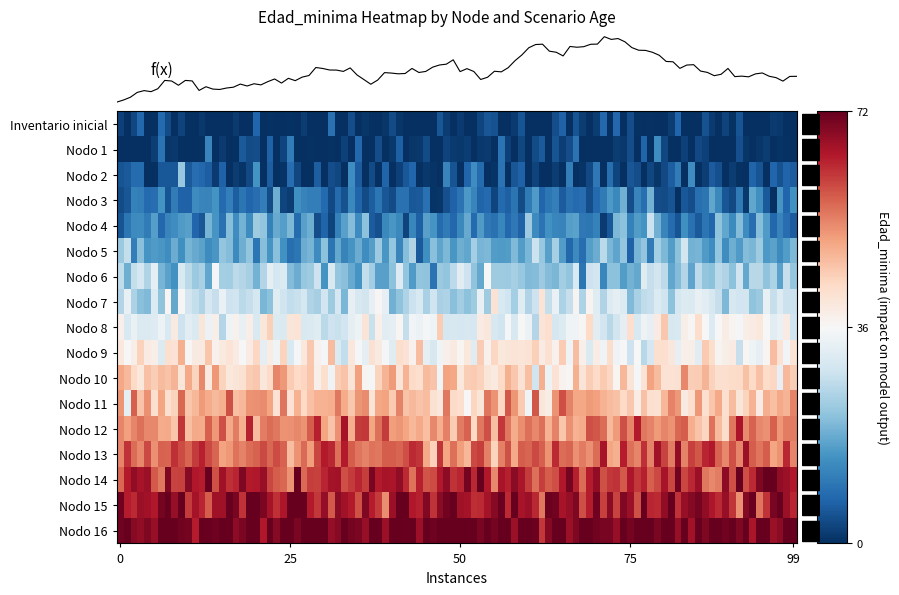

Rank the series by their maximum value, from highest to lowest.

Nodo 16 - Pies inventariados, Nodo 15 - Pies inventariados, Nodo 14 - Pies inventariados, Nodo 13 - Pies inventariados, Nodo 12 - Pies inventariados, Nodo 11 - Pies inventariados, Nodo 10 - Pies inventariados, Nodo 9 - Pies inventariados, Nodo 8 - Pies inventariados, Nodo 7 - Pies inventariados, Nodo 6 - Pies inventariados, Nodo 5 - Pies inventariados, Nodo 4 - Pies inventariados, Nodo 3 - Pies inventariados, Nodo 2 - Pies inventariados, Inventario inicial, Nodo 1 - Pies inventariados